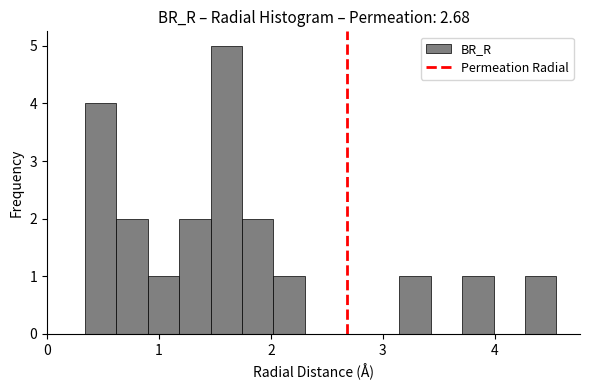

Around what value on the x-axis is the tallest bar? Give the approximate position of its centre, as read against the axis.

1.6